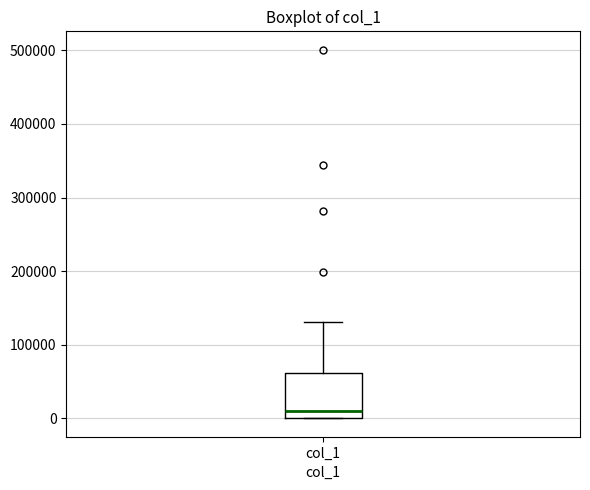

Where does the upper whisker of the box for col_1 end on the y-axis? The values are not printed on the chart, so give them approximately, as read against the axis.

130000